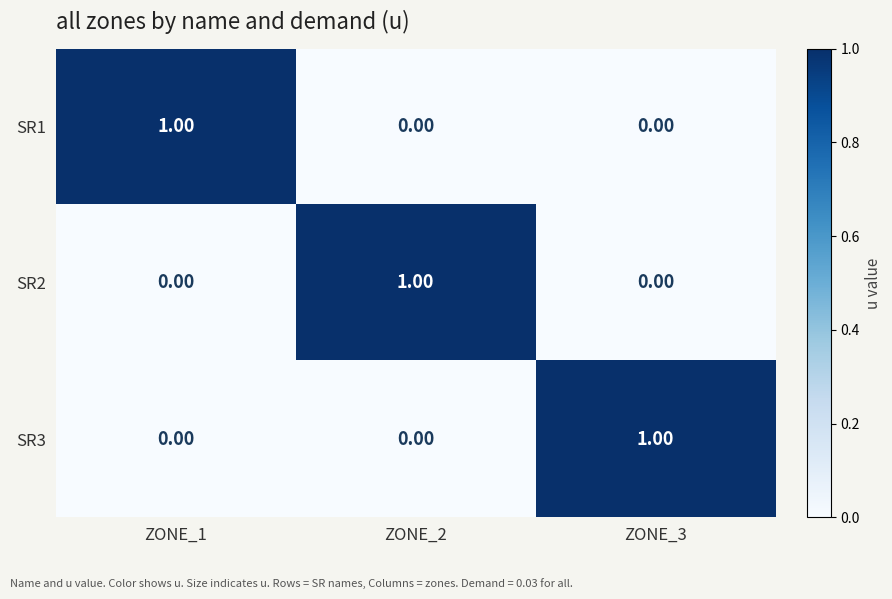

At how many categories does at least one series exceed 0?

3